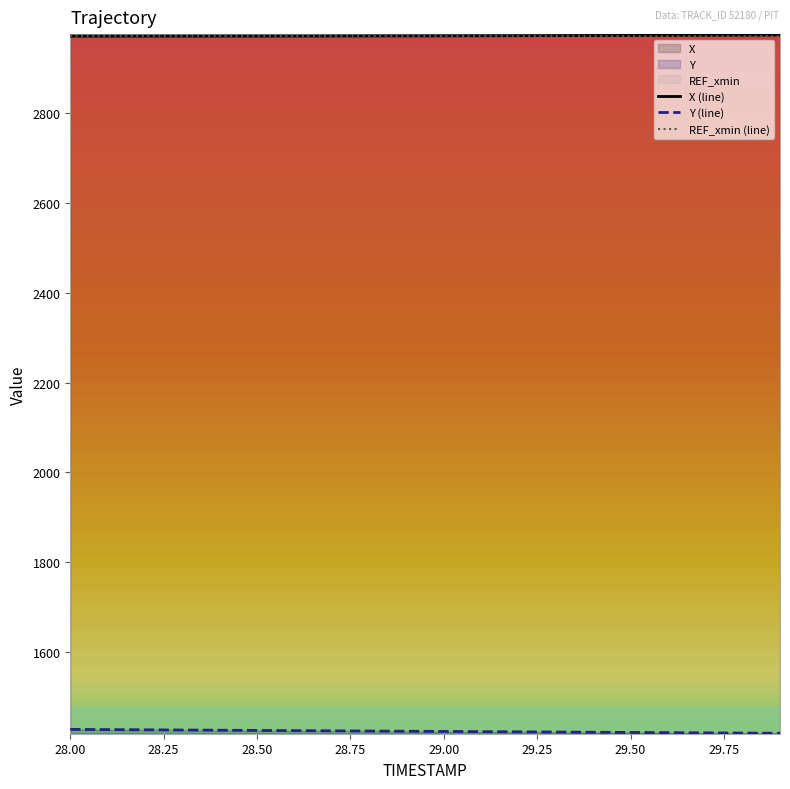

What is the total value across all series at 29.50?

7365.1